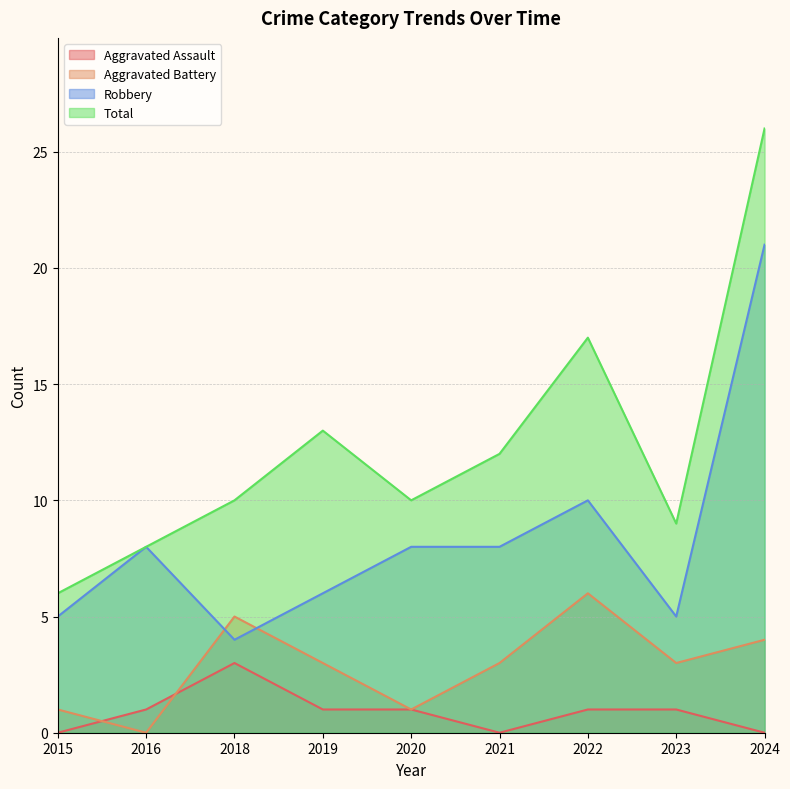

What is the difference between the Aggravated Battery values at 2024 and 2016?

4